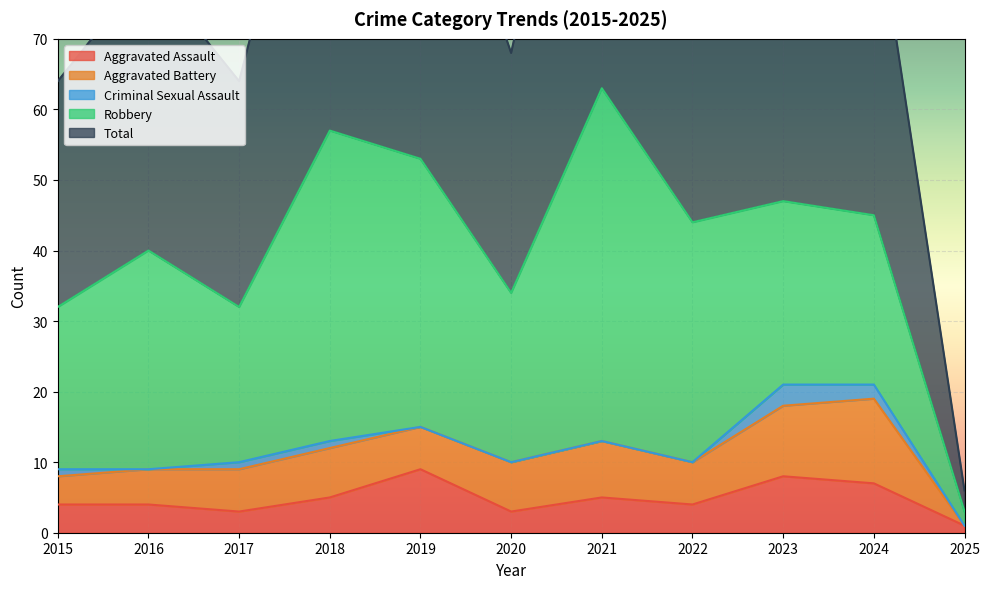

Reading right to left, what are all the values shown in this chart?

Aggravated Assault: 2025=1	2024=7	2023=8	2022=4	2021=5	2020=3	2019=9	2018=5	2017=3	2016=4	2015=4
Aggravated Battery: 2025=0	2024=12	2023=10	2022=6	2021=8	2020=7	2019=6	2018=7	2017=6	2016=5	2015=4
Criminal Sexual Assault: 2025=0	2024=2	2023=3	2022=0	2021=0	2020=0	2019=0	2018=1	2017=1	2016=0	2015=1
Robbery: 2025=2	2024=24	2023=26	2022=34	2021=50	2020=24	2019=38	2018=44	2017=22	2016=31	2015=23
Total: 2025=3	2024=46	2023=47	2022=44	2021=63	2020=34	2019=53	2018=57	2017=32	2016=40	2015=32